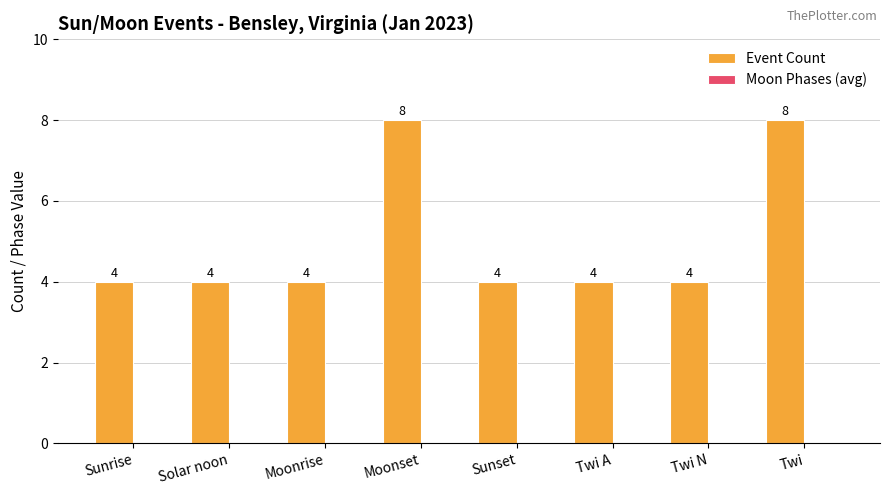

Approximately how many times larger is the value at Twi N compared to Sunset?

1.0